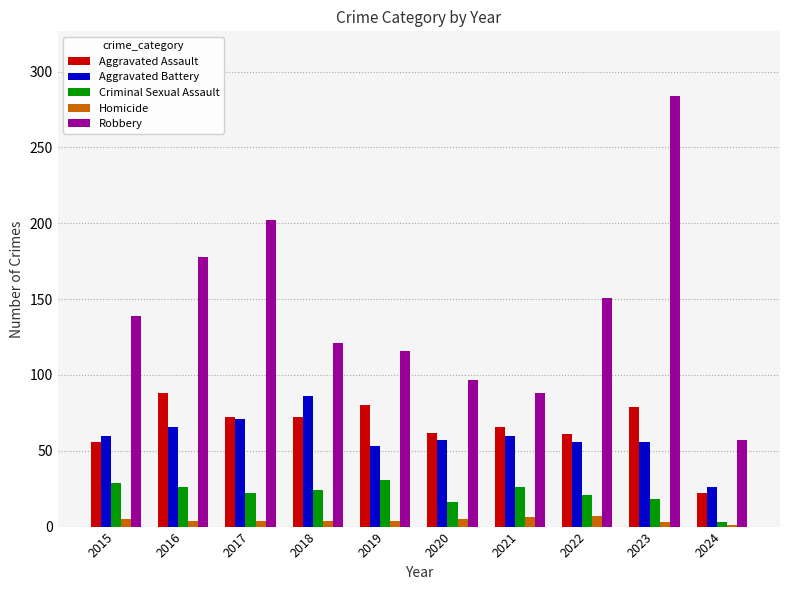

At 2023, list the series in order from largest to smallest.

Robbery, Aggravated Assault, Aggravated Battery, Criminal Sexual Assault, Homicide